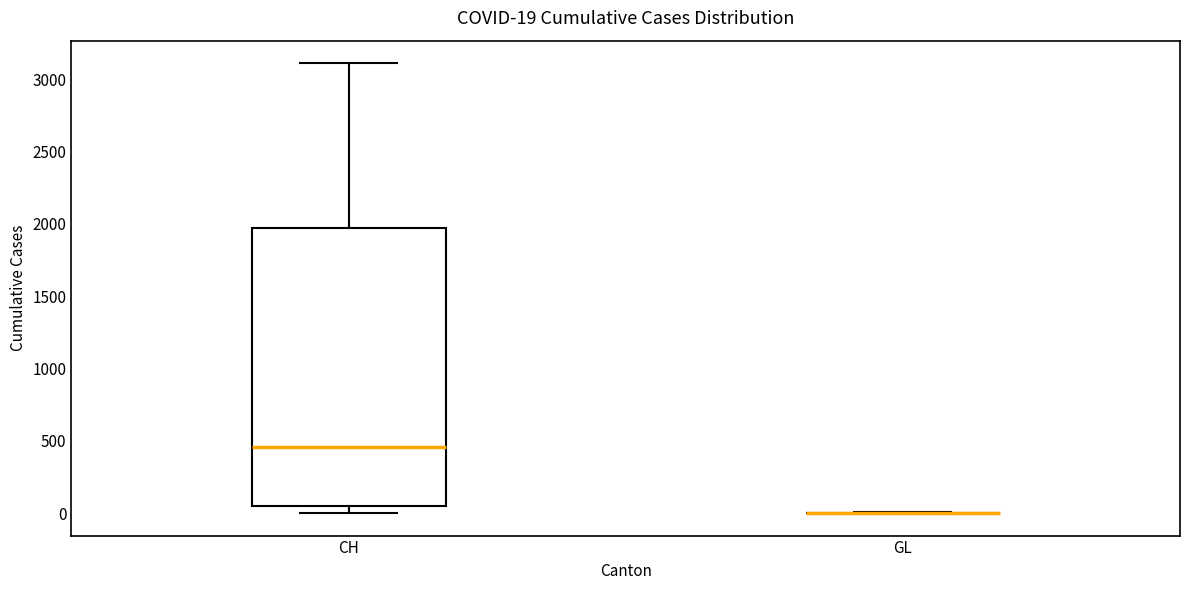

Which box is the tallest, from its lower edge to its upper edge?

CH